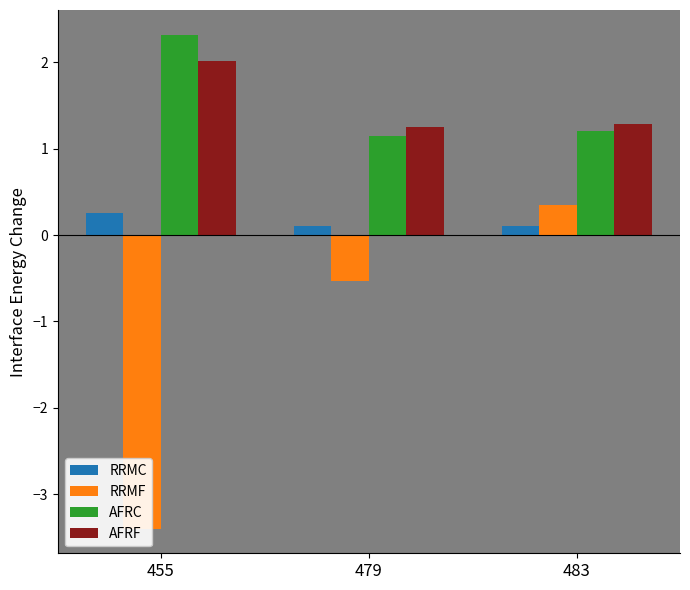

Reading right to left, extract all data points from this chart.

RRMC: 0.1	0.1	0.2
RRMF: 0.4	-0.5	-3.4
AFRC: 1.2	1.1	2.3
AFRF: 1.3	1.2	2.0